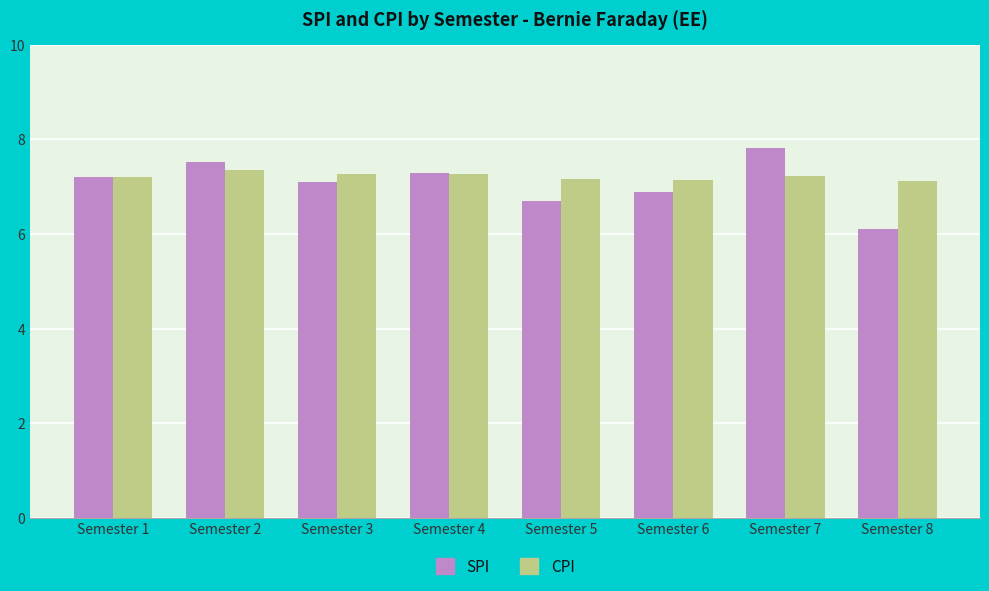

What is the total value across all series at Semester 1?

14.4